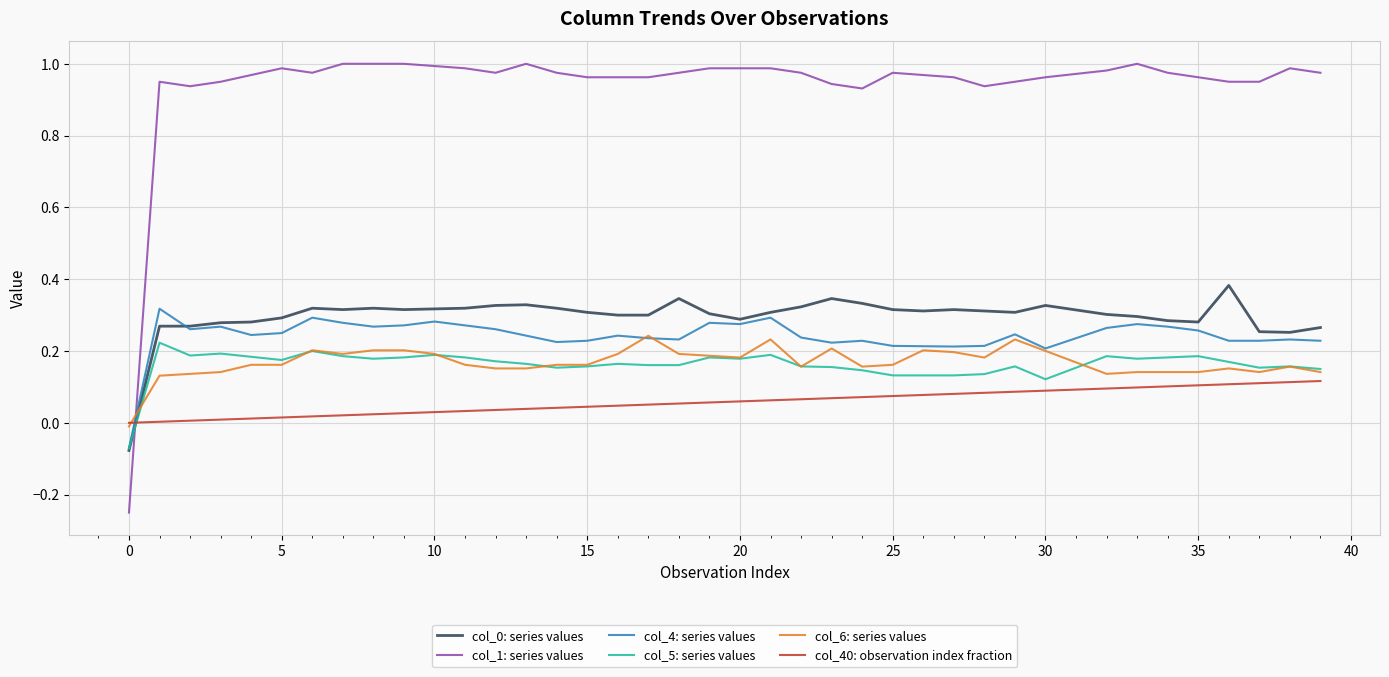

Count the number of data series in this chart.

6